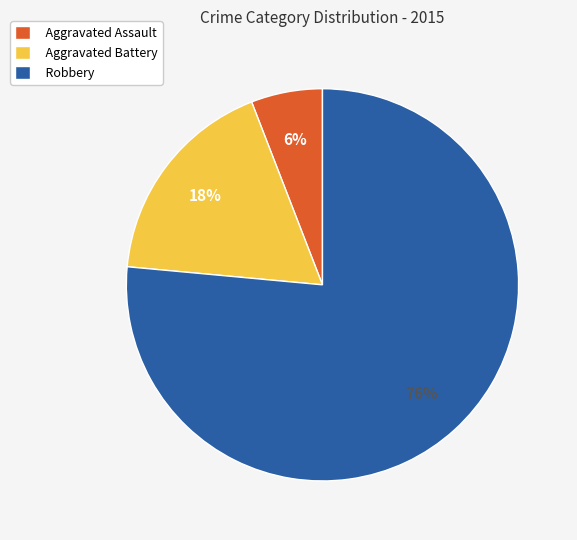

To the nearest percent, what is the combined percentage of Robbery and Aggravated Battery?

94%